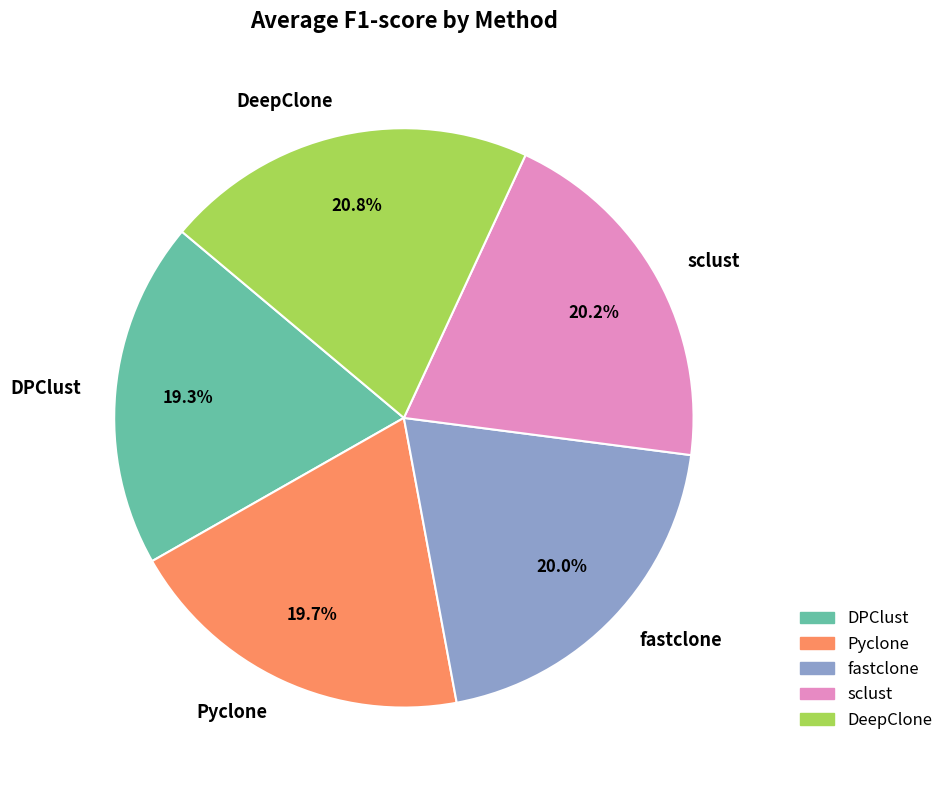

How many slices are in this pie chart?

5